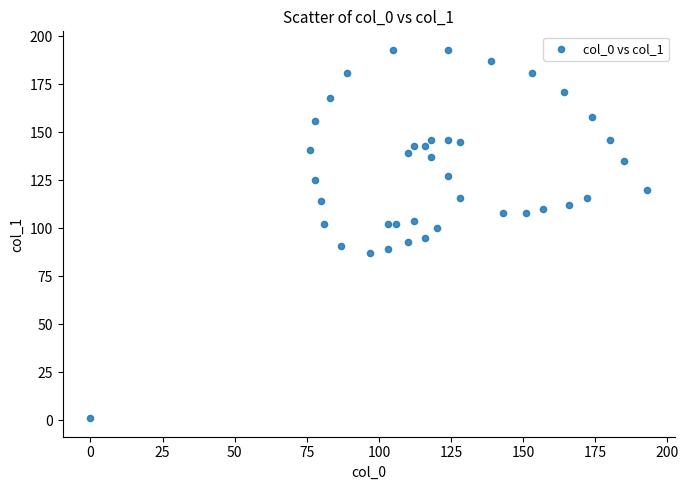

What is the range of X values (max minus min)?

193